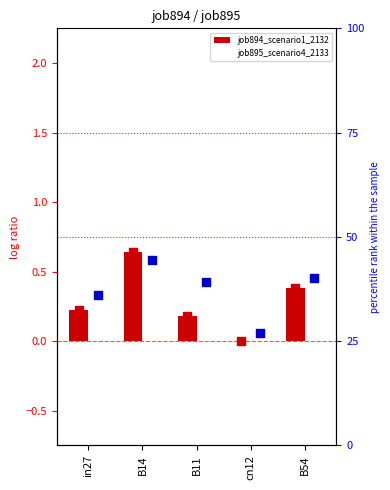

What are all the series names shown in the legend?

job894_scenario1_2132, job895_scenario4_2133